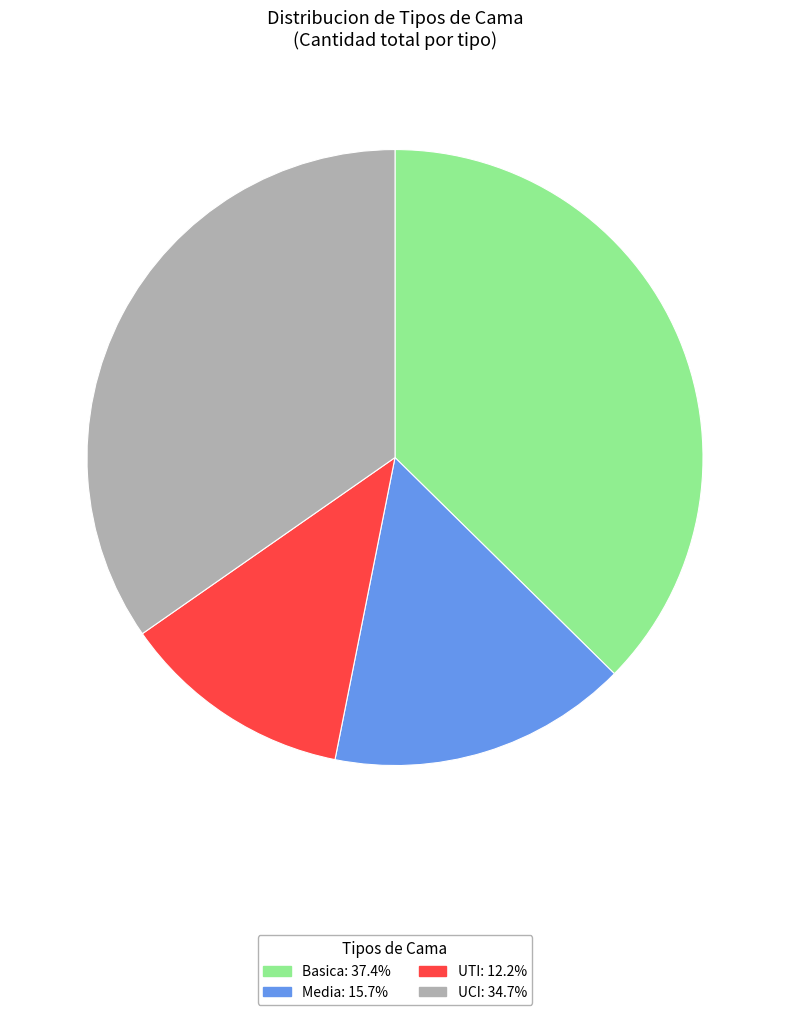

What is the ratio of the value at UCI to the value at Basica?

0.9